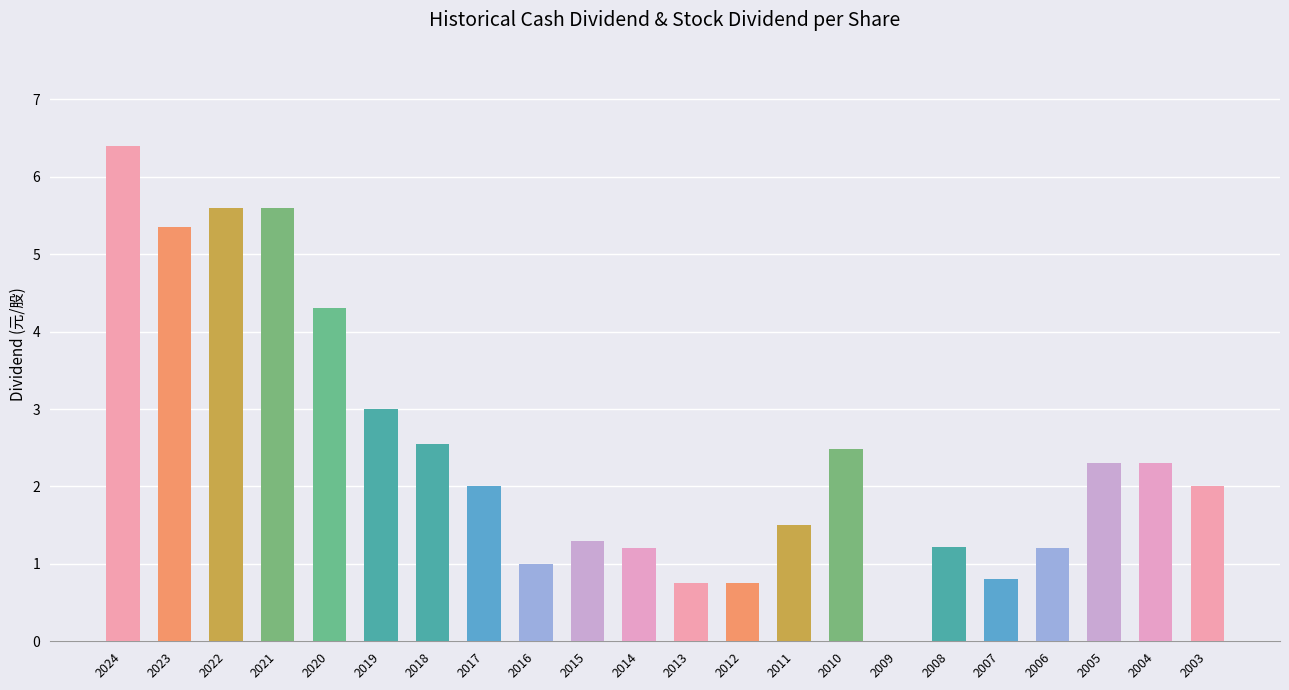

Approximately how many times larger is the value at 2014 compared to 2003?

0.6